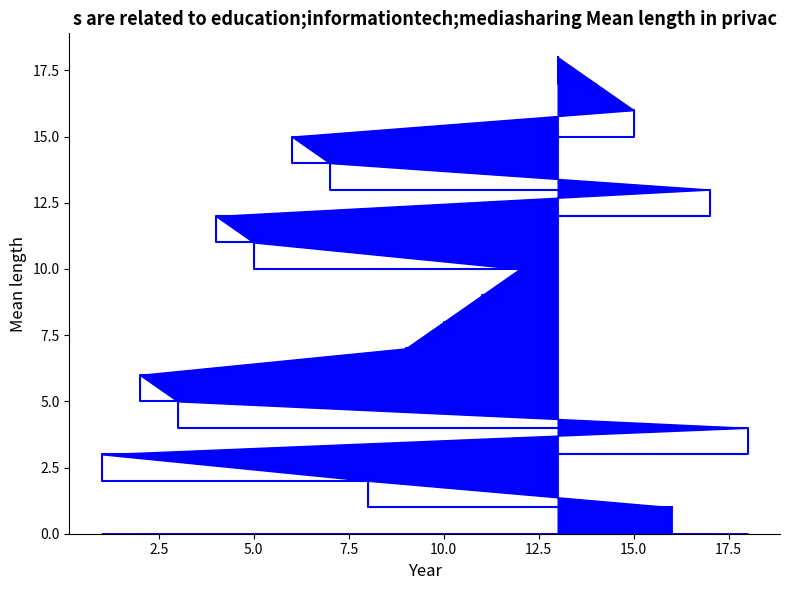

What is the minimum value shown in the chart?

1